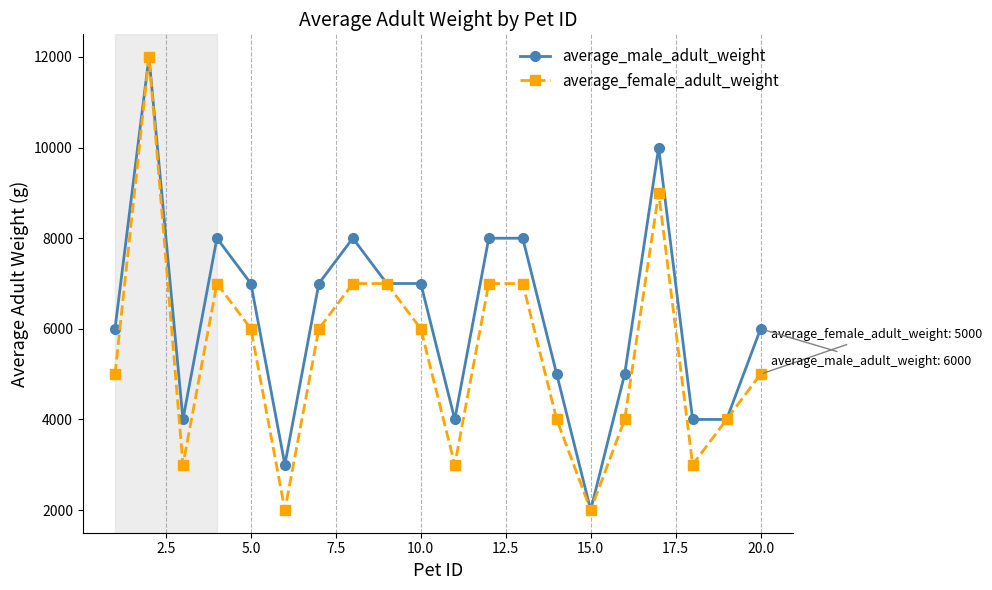

List the series in order of their overall mean, highest first.

average_male_adult_weight, average_female_adult_weight